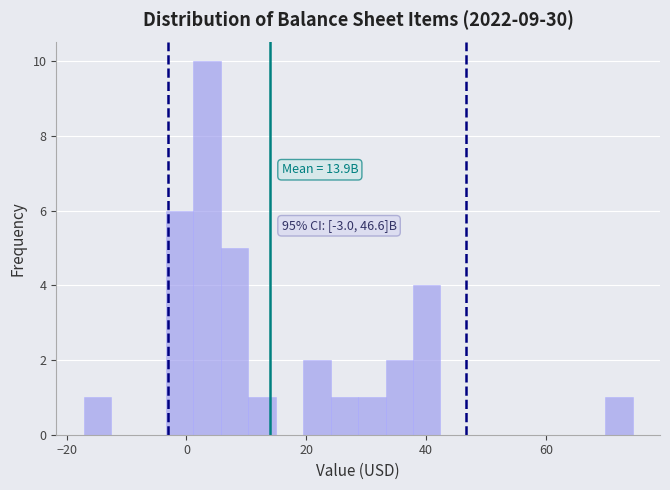

Around what value on the x-axis is the tallest bar? Give the approximate position of its centre, as read against the axis.

4